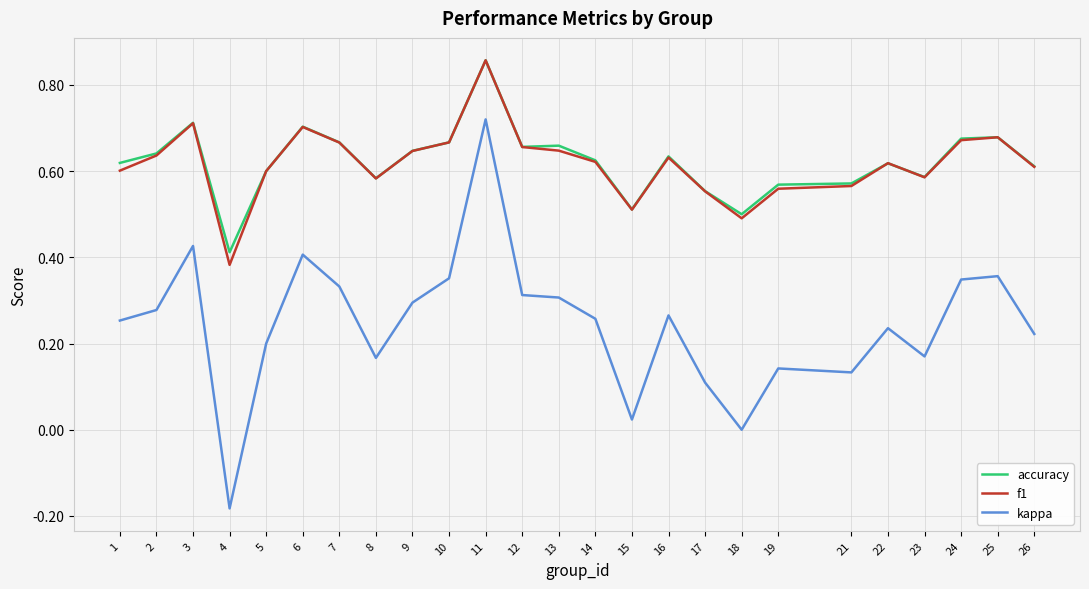

Is it true that kappa equals 0.2 at 12?

False